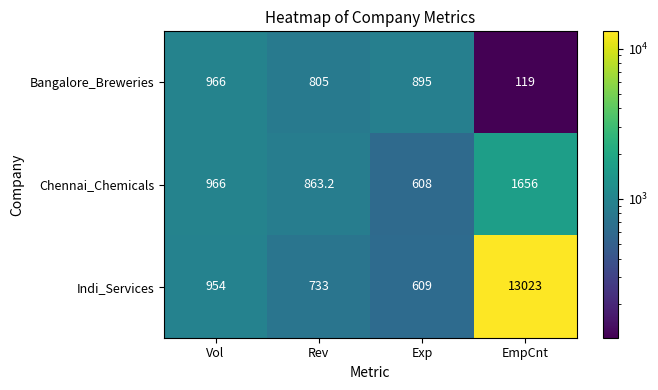

The value of Bangalore_Breweries at Vol is 966.0. True or false?

True